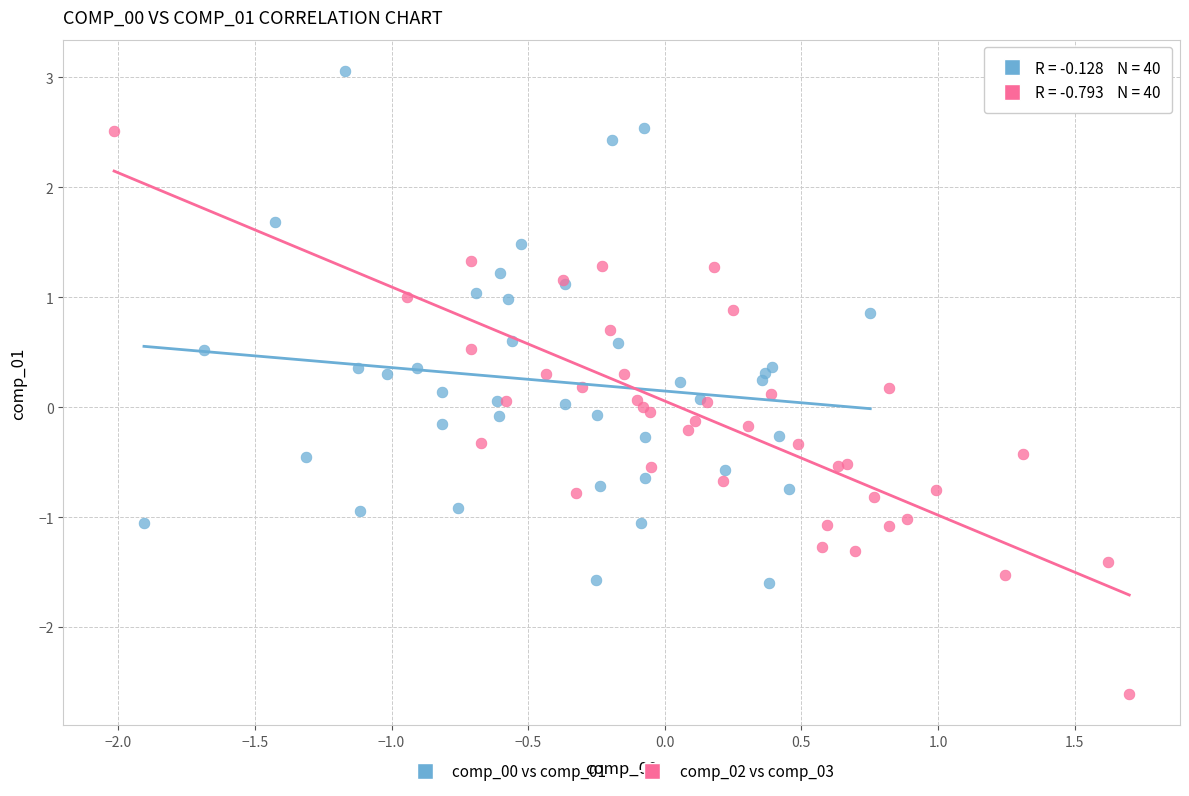

Which series reaches the minimum Y coordinate?

comp_02 vs comp_03